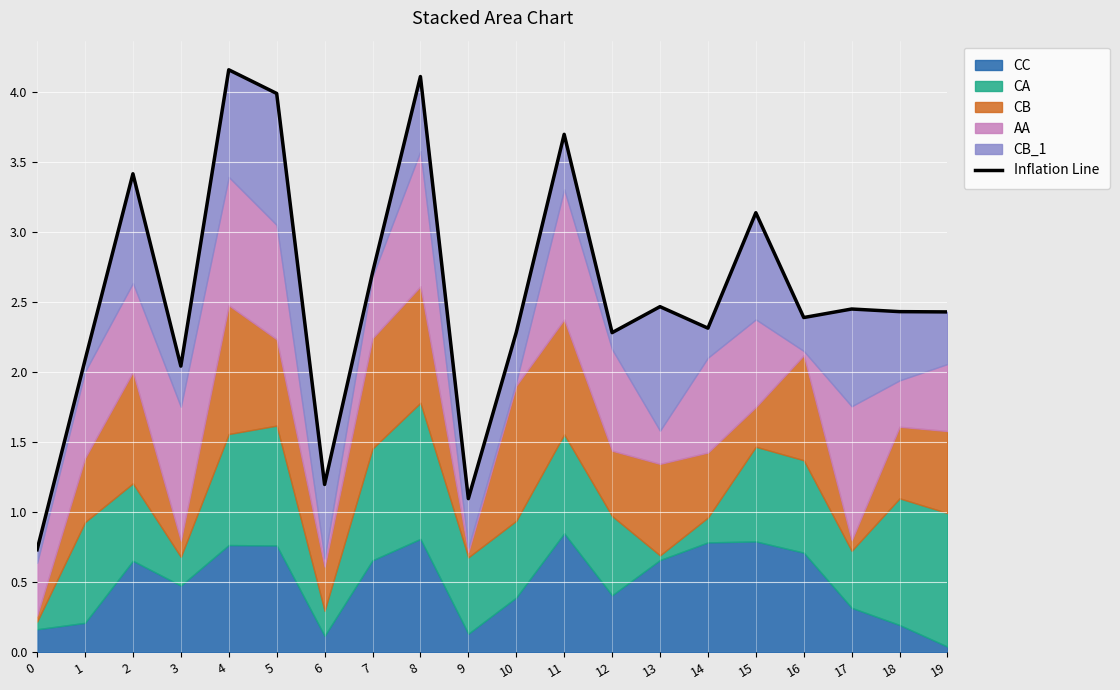

What is the change in value from 5 to 6?

-2.8